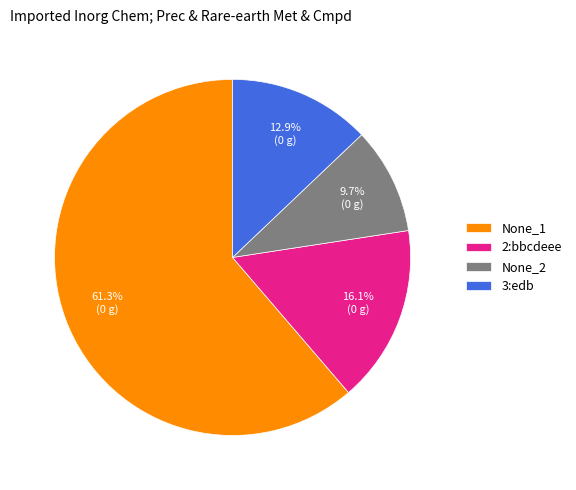

How many slices are in this pie chart?

4